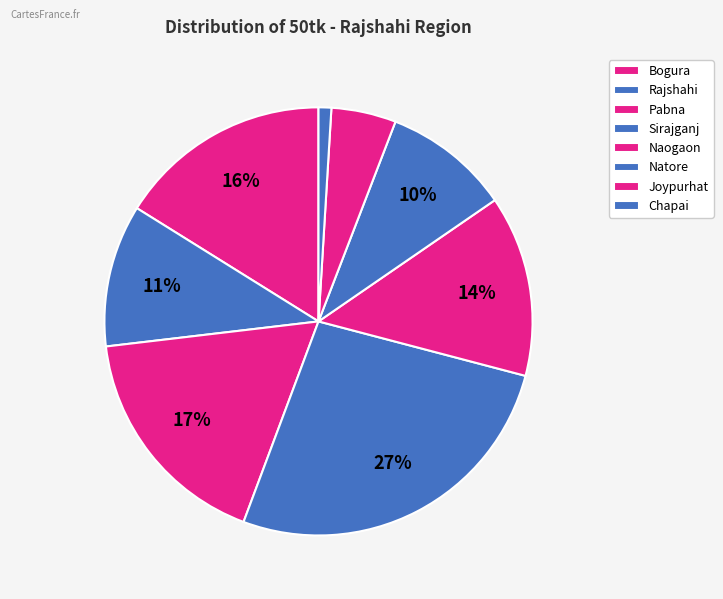

How many slices are in this pie chart?

8